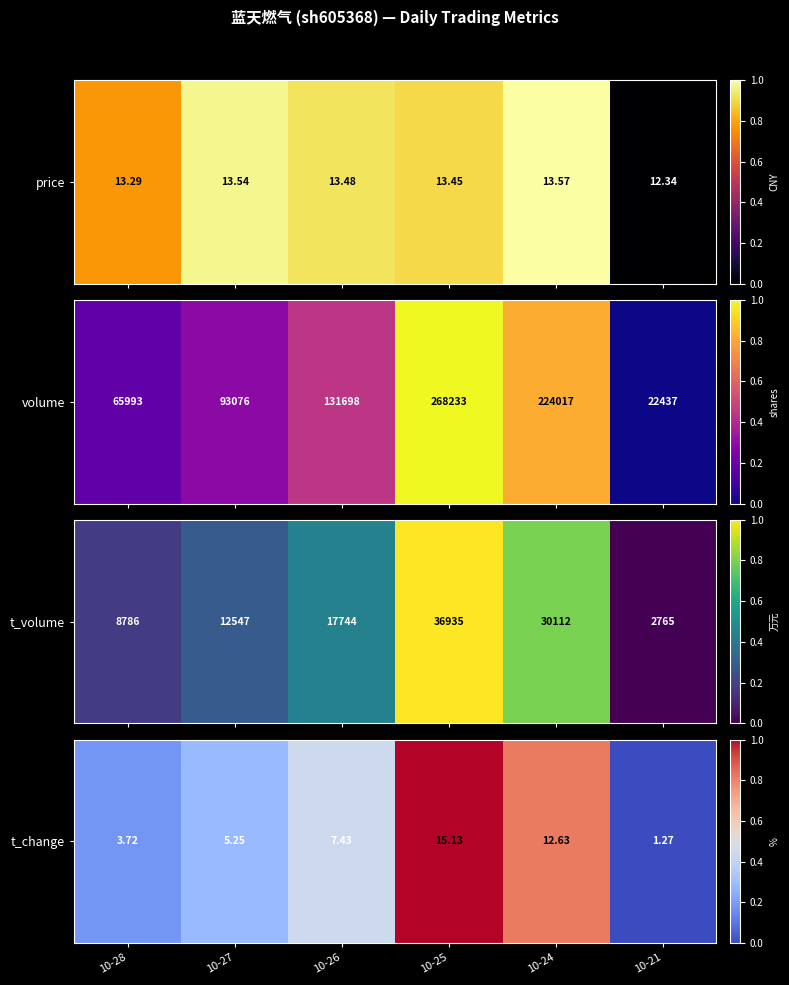

The value at 10-21 is 0.3. True or false?

False